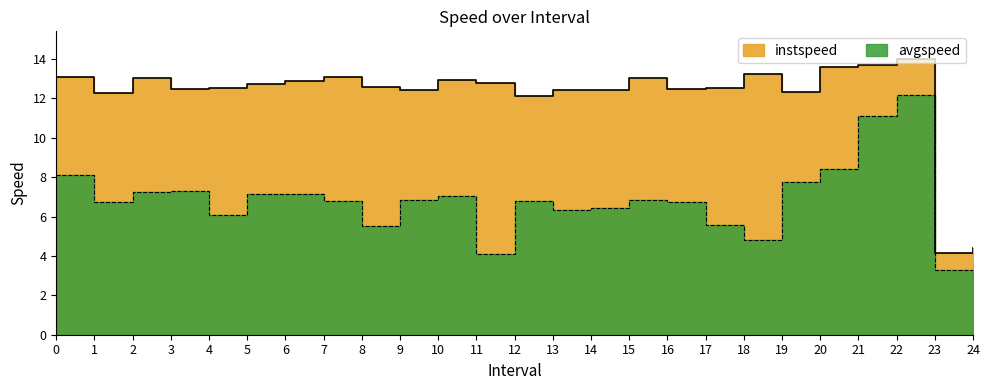

True or false: avgspeed and instspeed intersect in this chart.

False